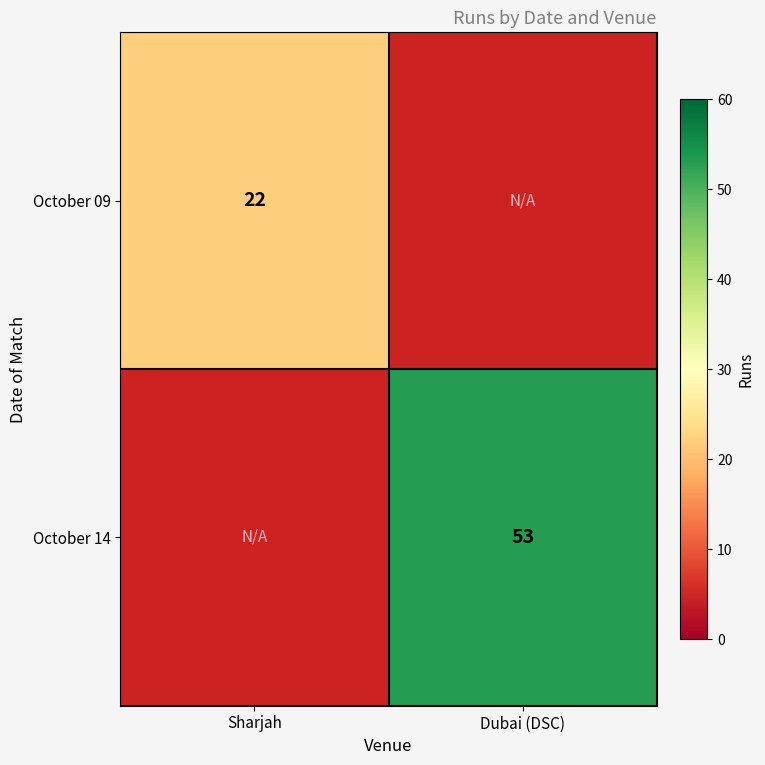

Is the value of October 14 at Dubai (DSC) greater than the value of October 09 at Sharjah?

Yes